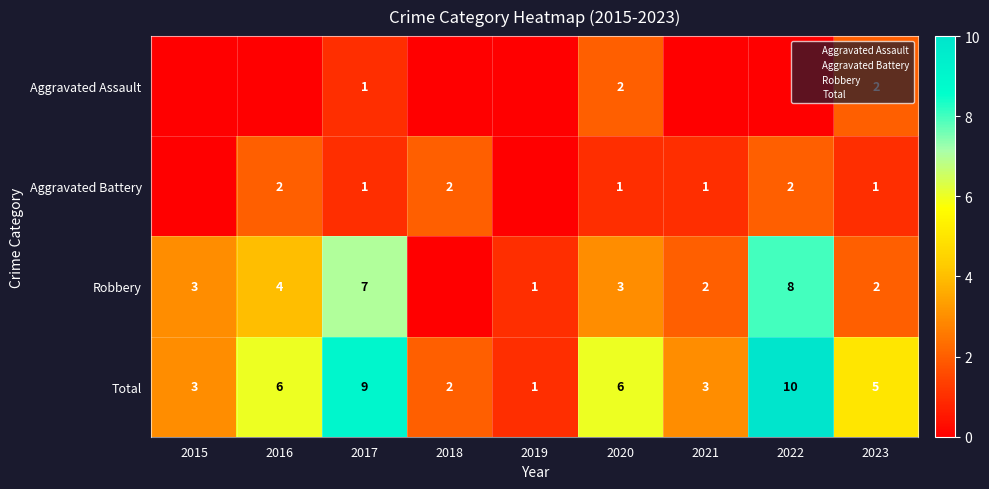

What is the difference between the Aggravated Battery values at 2015 and 2016?

2